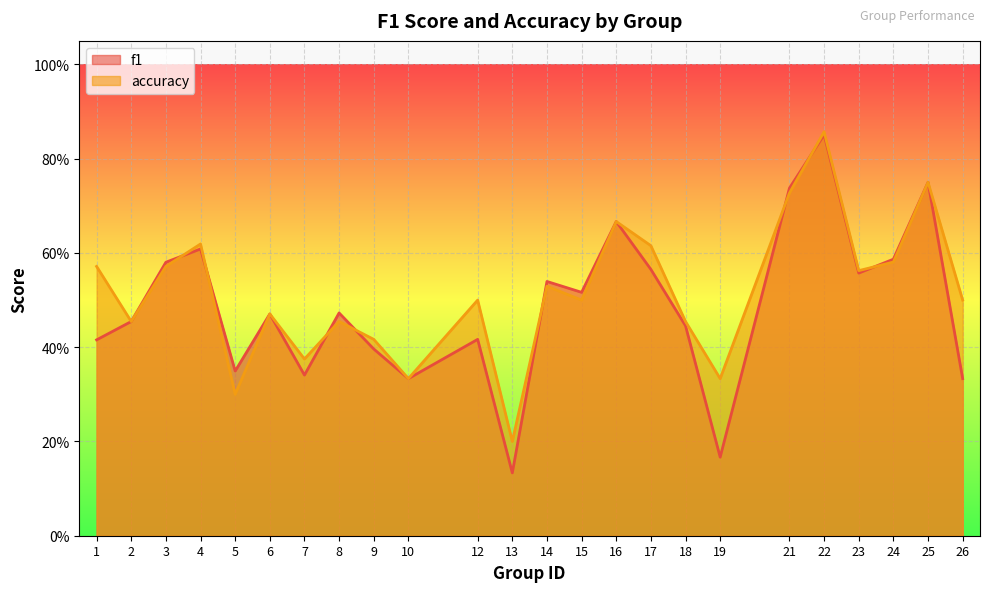

True or false: accuracy has more than 1 points higher than both neighbors.

True